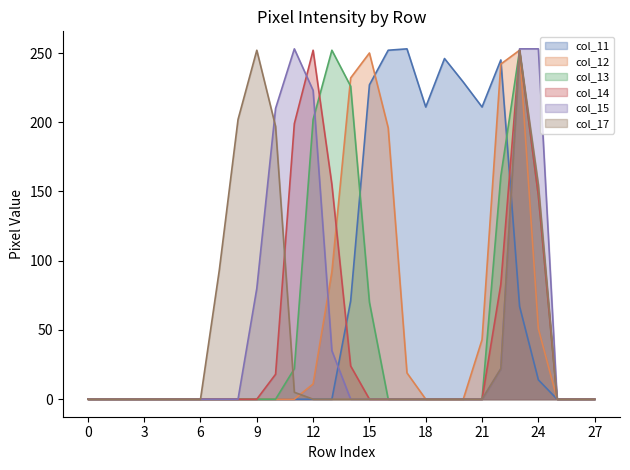

Where is the first local maximum for col_13?

13